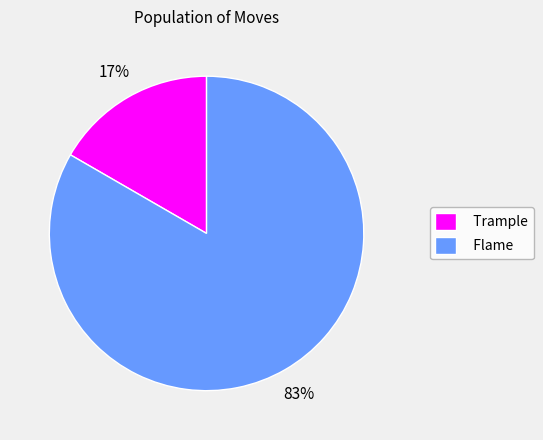

How many segments does this pie chart have?

2